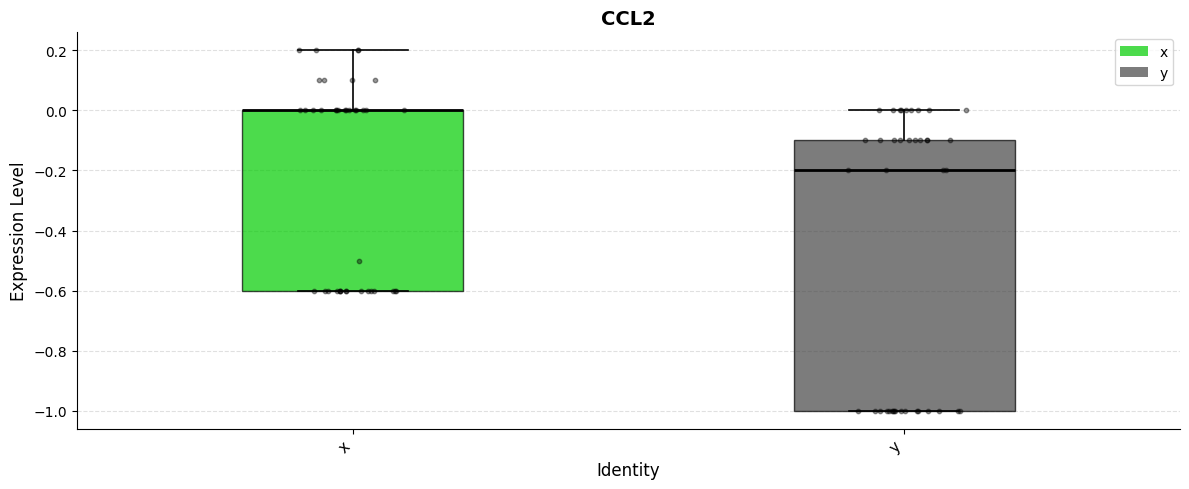

Where does the upper whisker of the box for x end on the y-axis? The values are not printed on the chart, so give them approximately, as read against the axis.

0.2